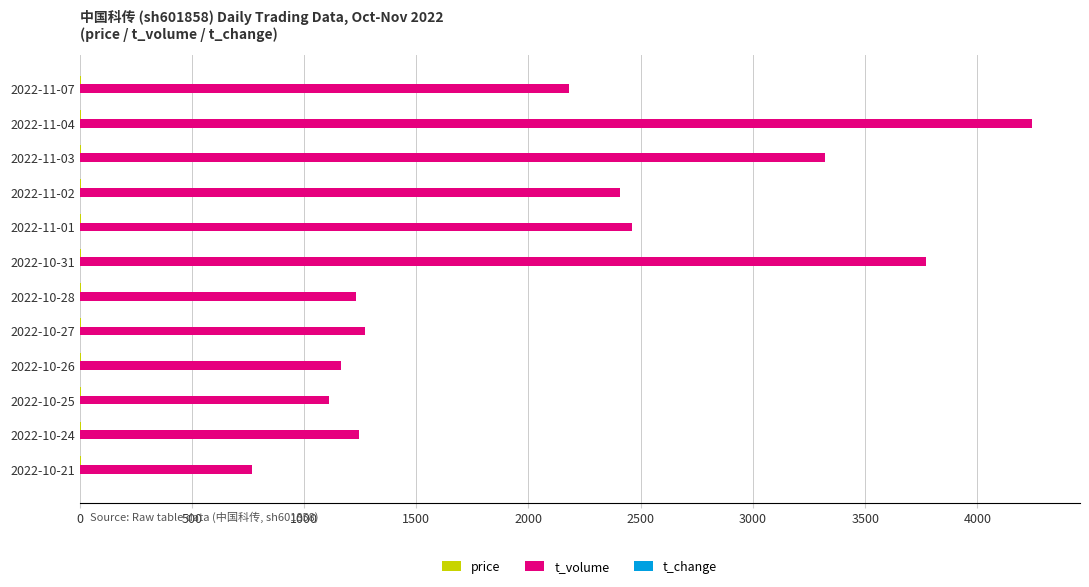

The value of t_volume at 2022-10-26 is 1163.0. True or false?

True